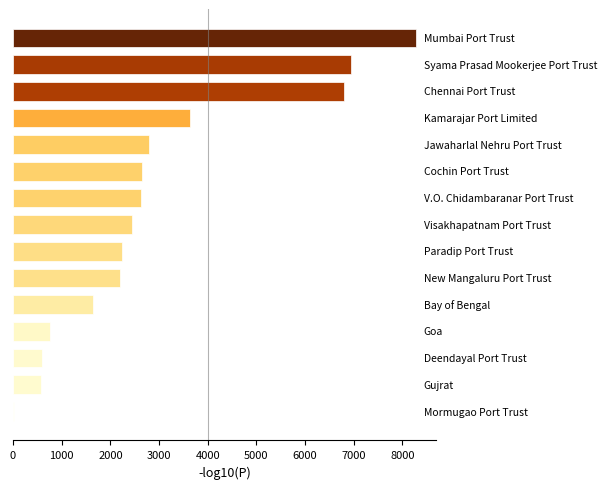

What is the maximum value shown in the chart?

8275